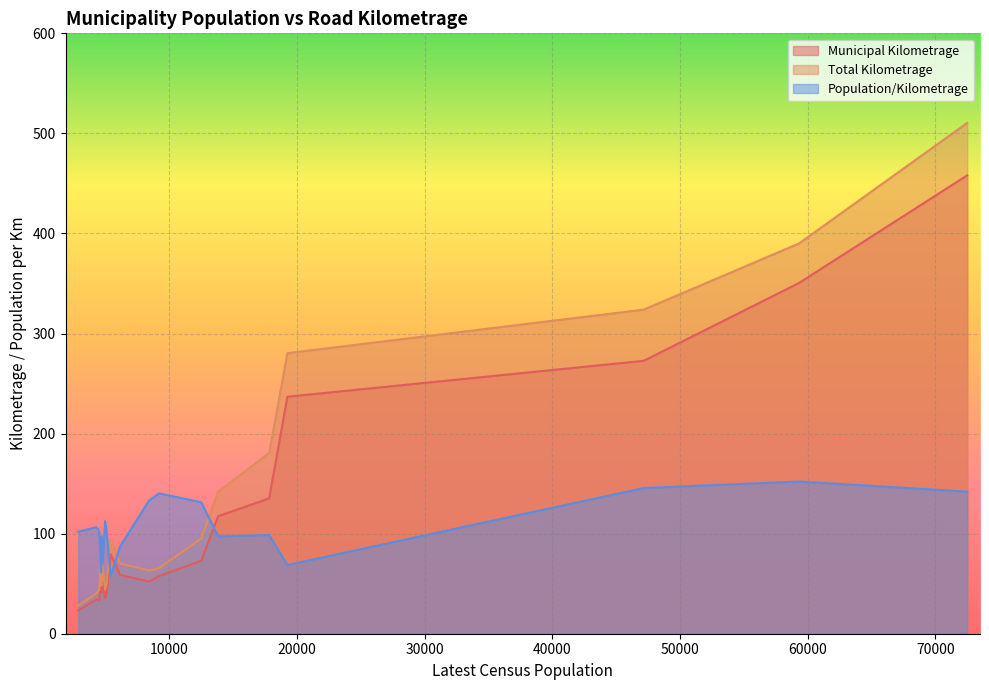

What is the sum of the Total Kilometrage values at Tracadie-Sheila and Shediac?

115.0